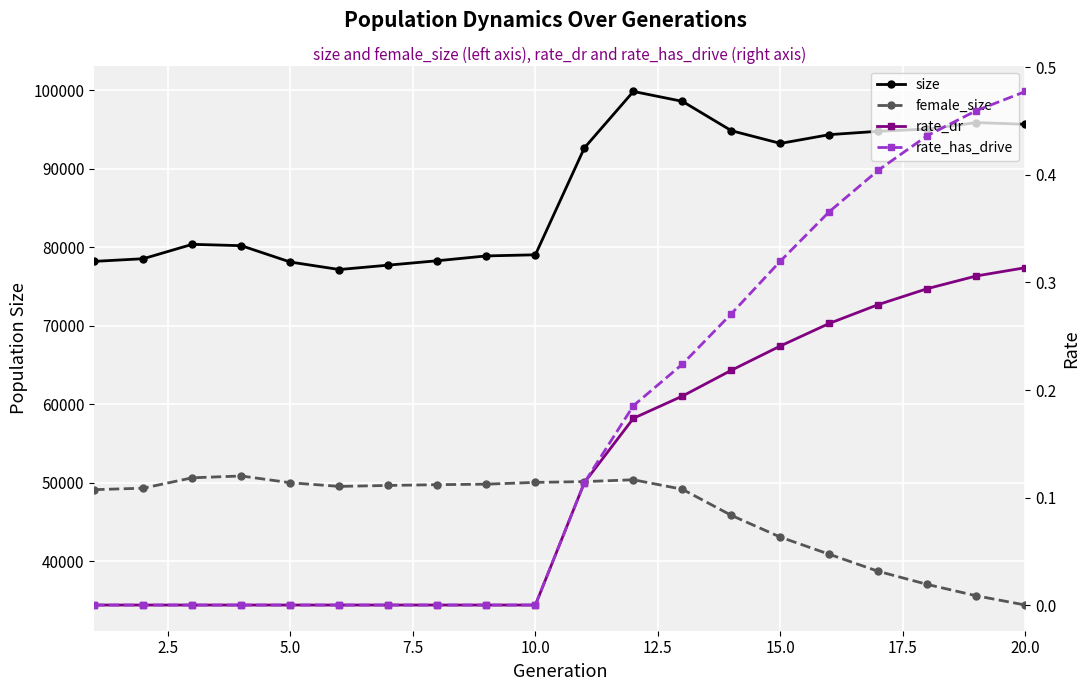

The value of rate_dr at 17.5 is -0.1. True or false?

False